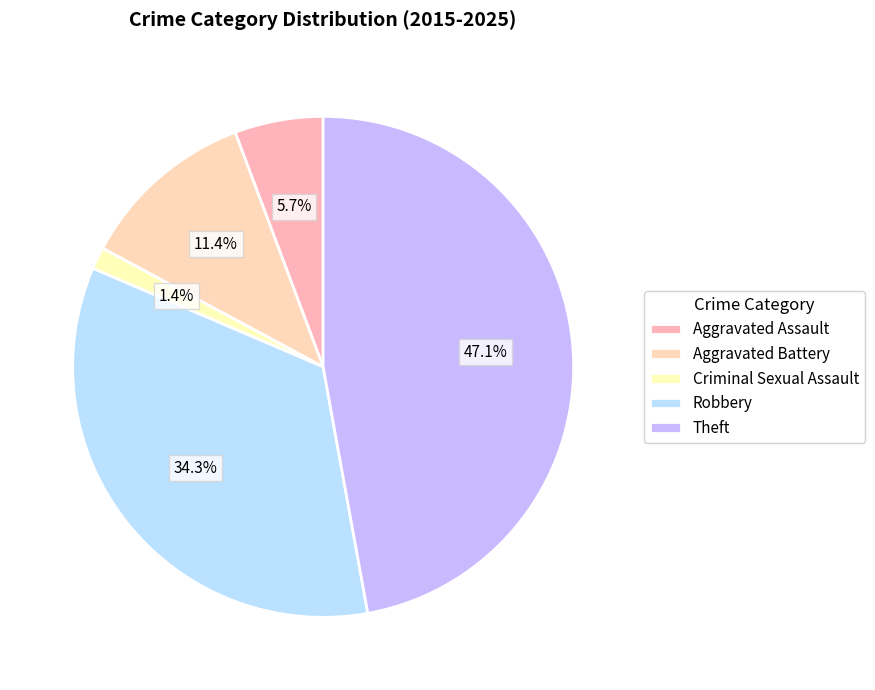

Rank the categories by value from lowest to highest.

Criminal Sexual Assault, Aggravated Assault, Aggravated Battery, Robbery, Theft